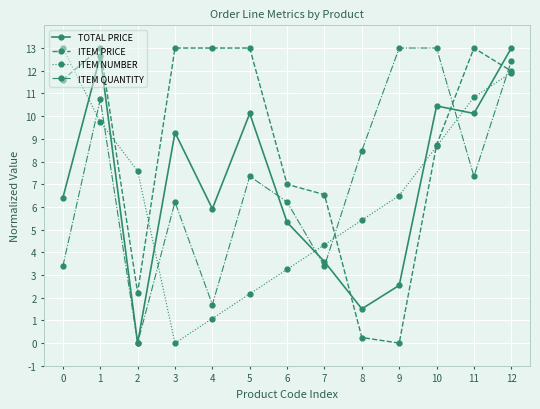

Rank the series at 4 from highest to lowest value.

ITEM PRICE, TOTAL PRICE, ITEM QUANTITY, ITEM NUMBER